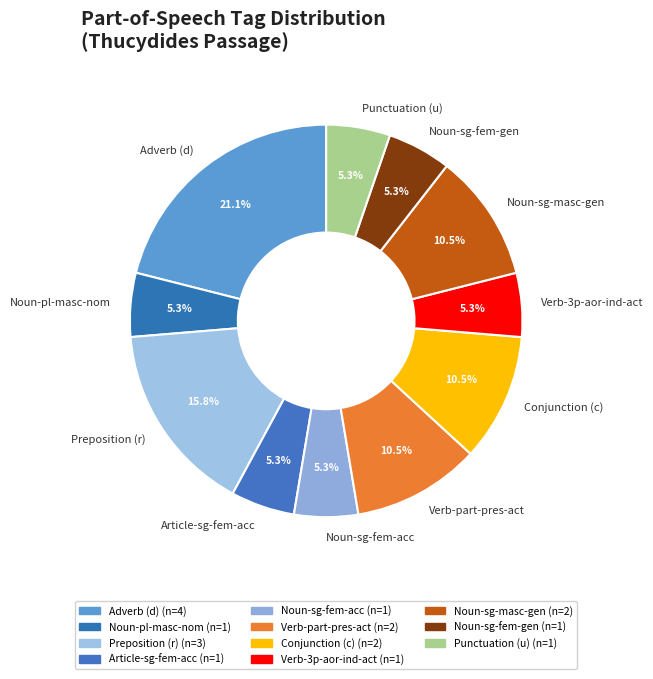

What percentage do Noun-sg-masc-gen and Punctuation (u) together represent?

15.8%